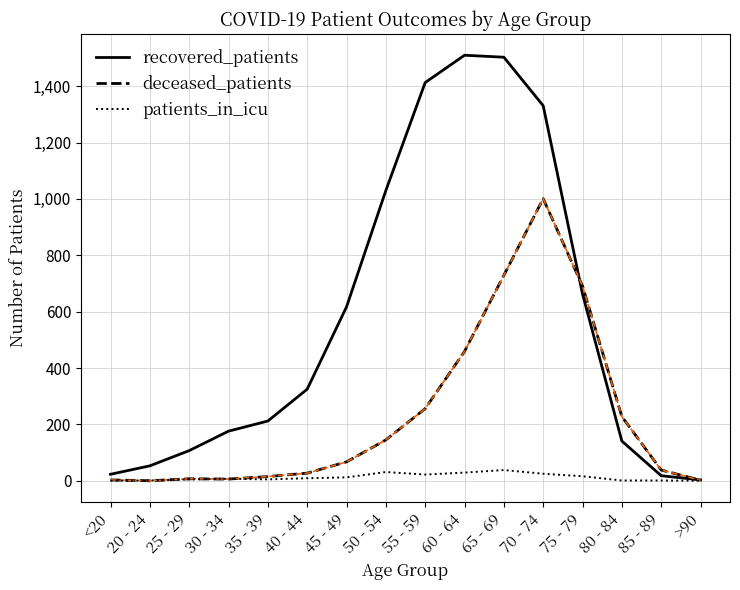

List the series in order of their overall mean, highest first.

recovered_patients, deceased_patients, patients_in_icu